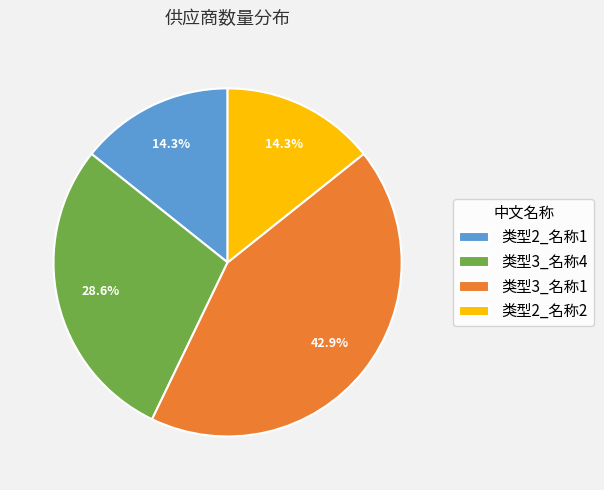

Is there any slice that represents more than half of the pie?

No